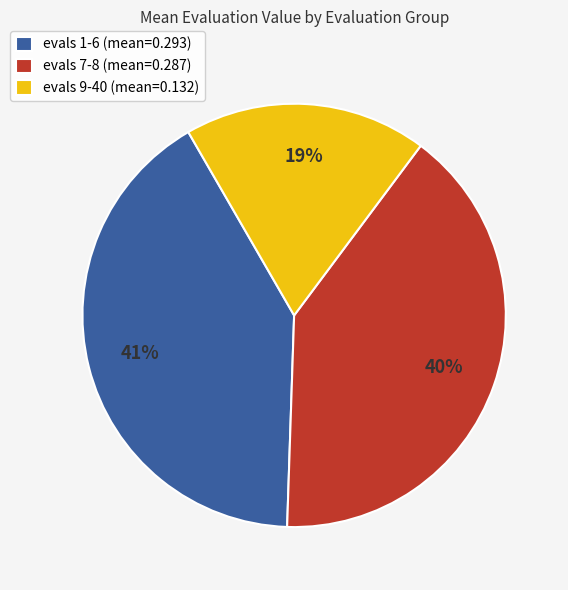

Rank the categories by value from lowest to highest.

evals 9-40 (mean=0.132), evals 7-8 (mean=0.287), evals 1-6 (mean=0.293)